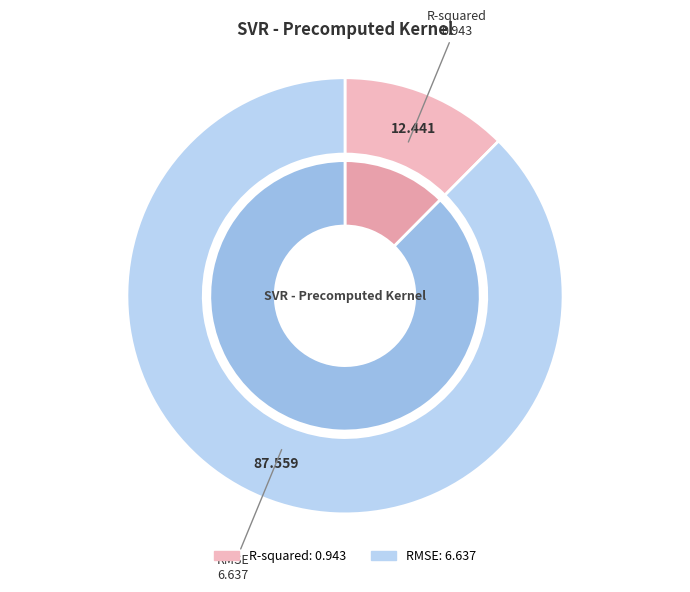

How many slices are in this pie chart?

2